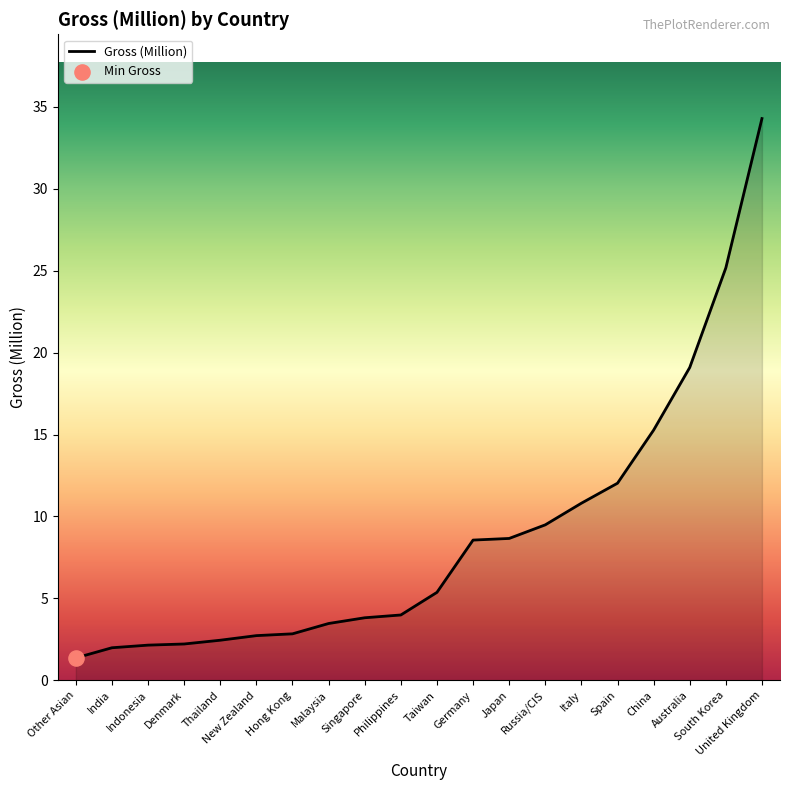

What is the change in value from Japan to Spain?

+3.4